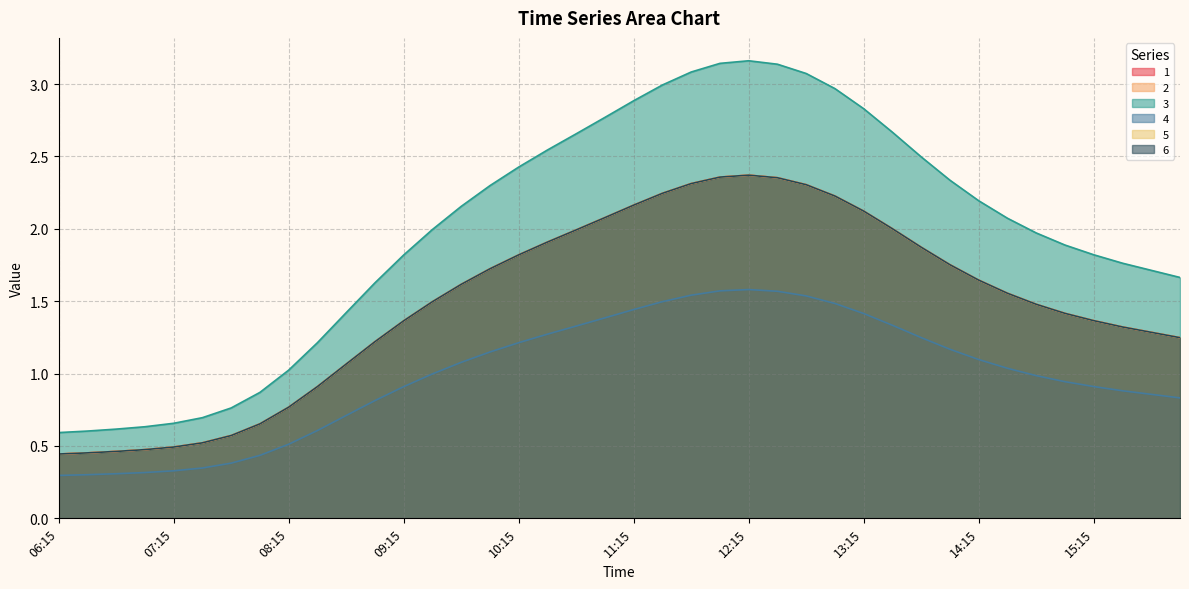

What is the sum of all 4 values?

39.6